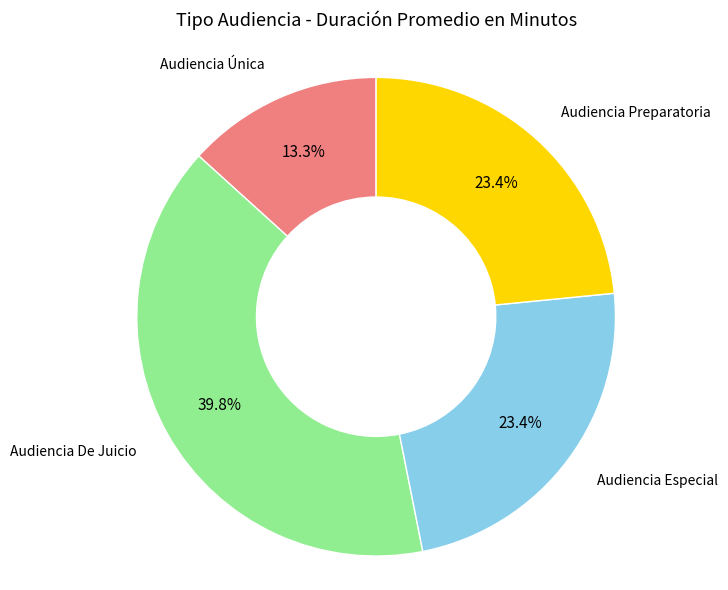

Count the number of slices in the pie.

4